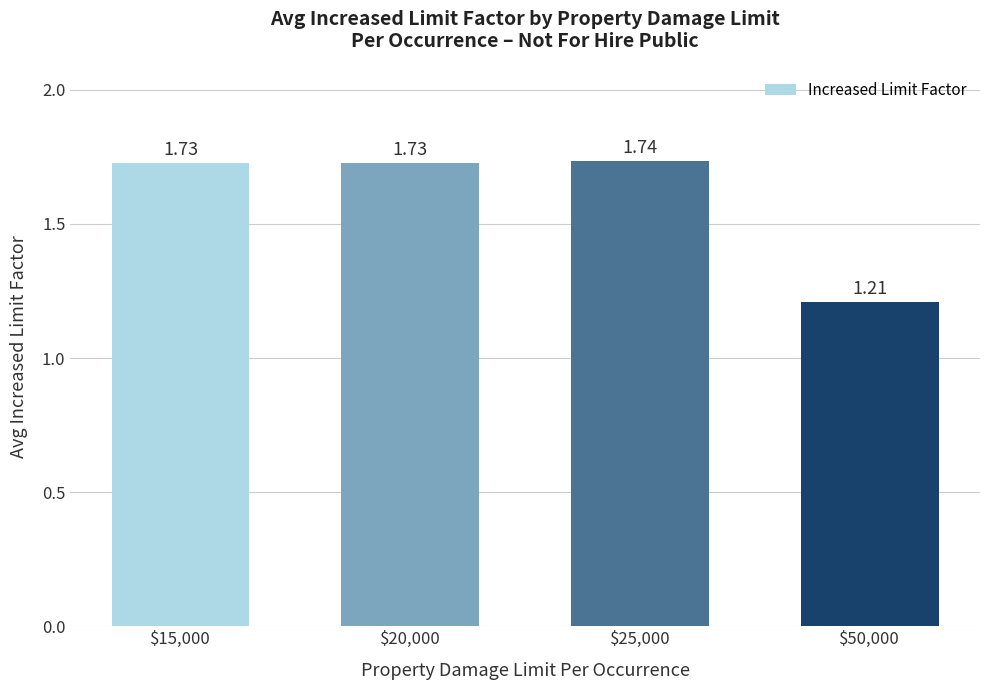

What is the difference between the second highest and minimum values?

0.5